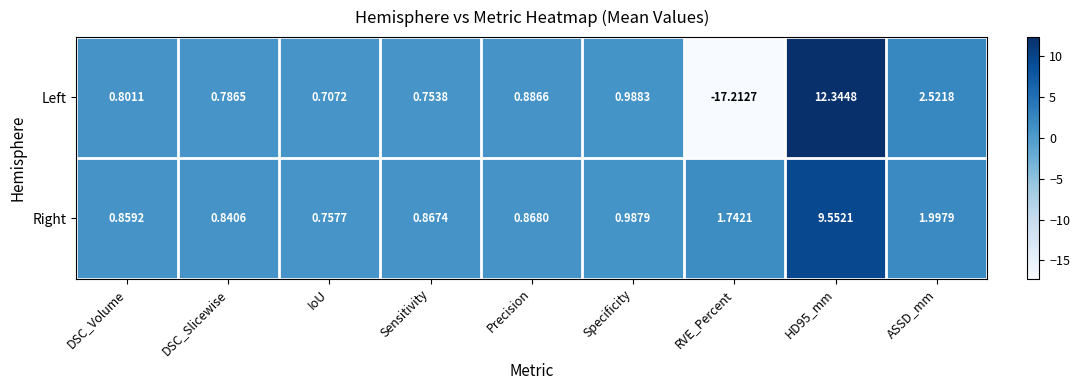

Between DSC_Volume and RVE_Percent, which series saw the biggest shift?

Left